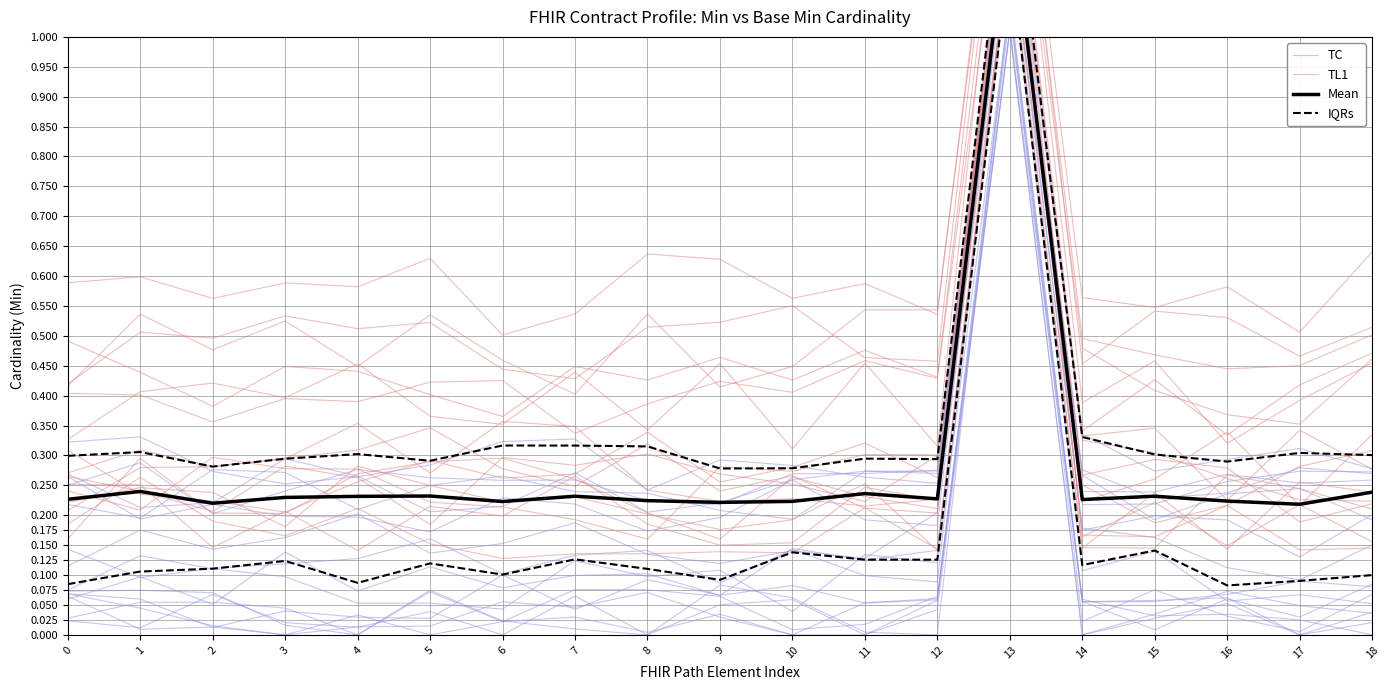

What is the greatest value displayed?

1.3